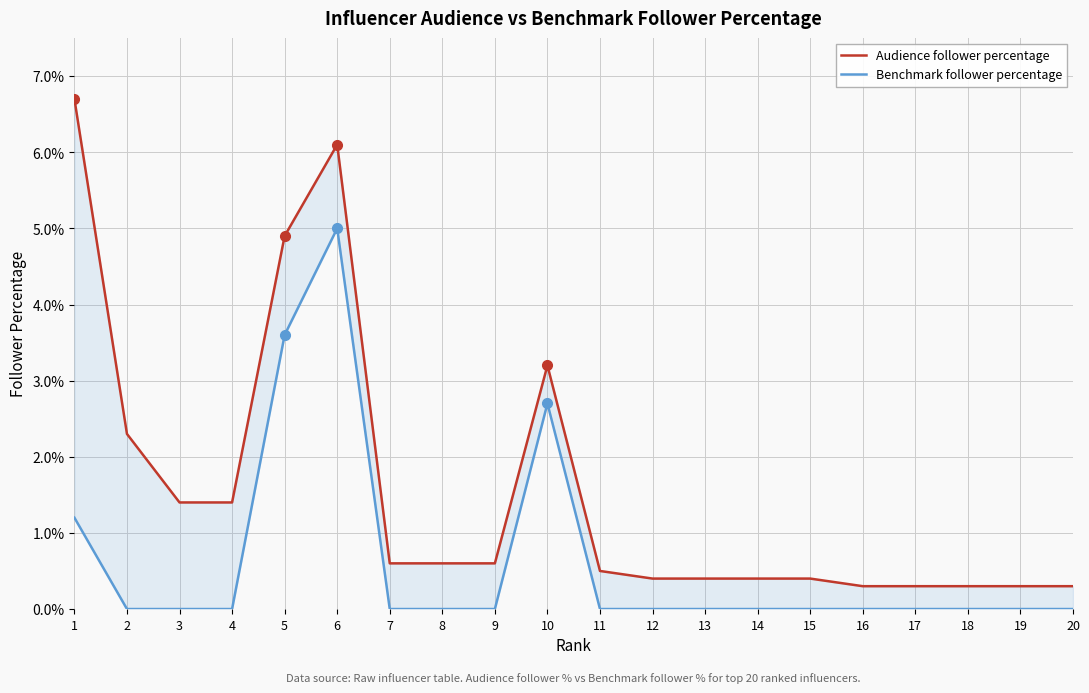

Reading left to right, extract all data points from this chart.

Audience follower percentage: 0.1	0.0	0.0	0.0	0.0	0.1	0.0	0.0	0.0	0.0	0.0	0.0	0.0	0.0	0.0	0.0	0.0	0.0	0.0	0.0
Benchmark follower percentage: 0.0	0.0	0.0	0.0	0.0	0.1	0.0	0.0	0.0	0.0	0.0	0.0	0.0	0.0	0.0	0.0	0.0	0.0	0.0	0.0